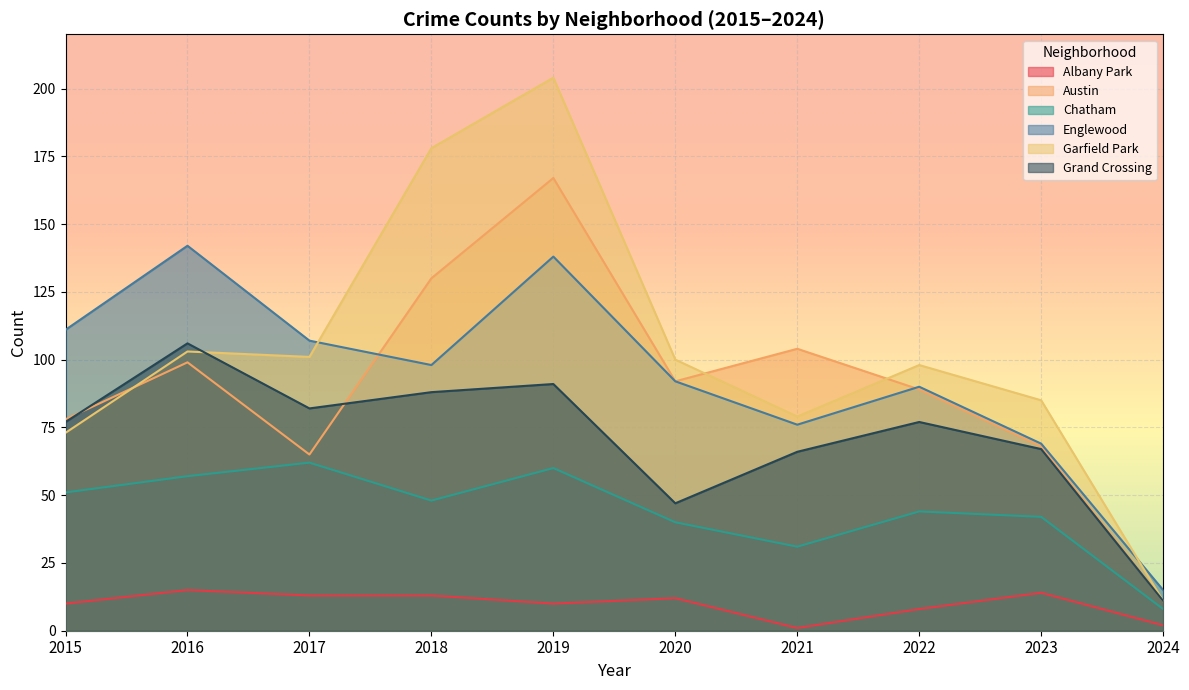

What is the maximum value for Austin?

167